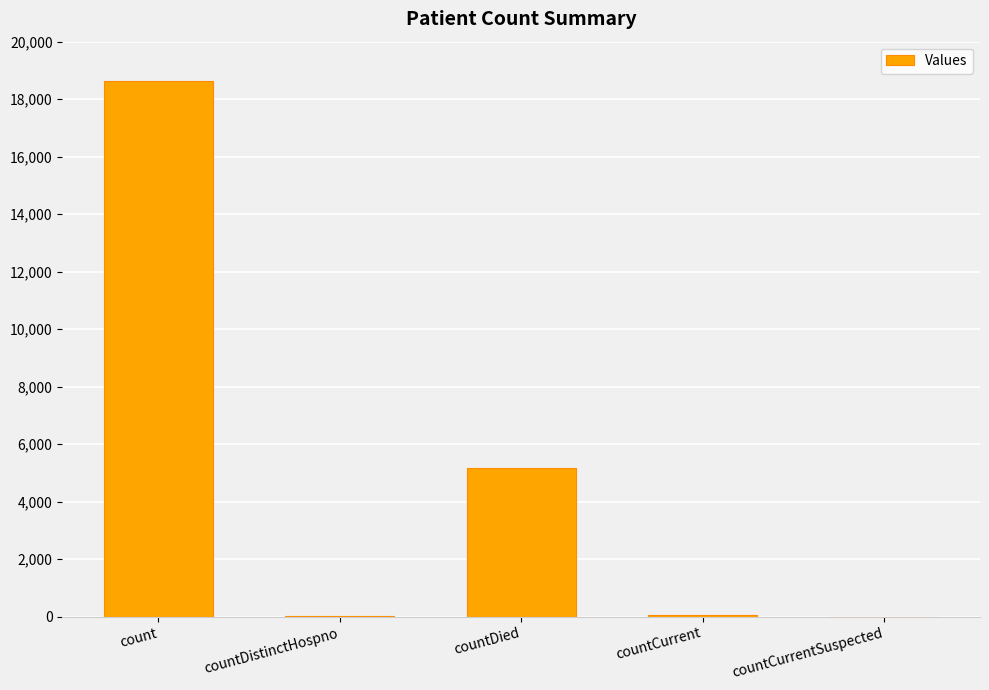

What is the difference between the values at countCurrentSuspected and countDied?

5154